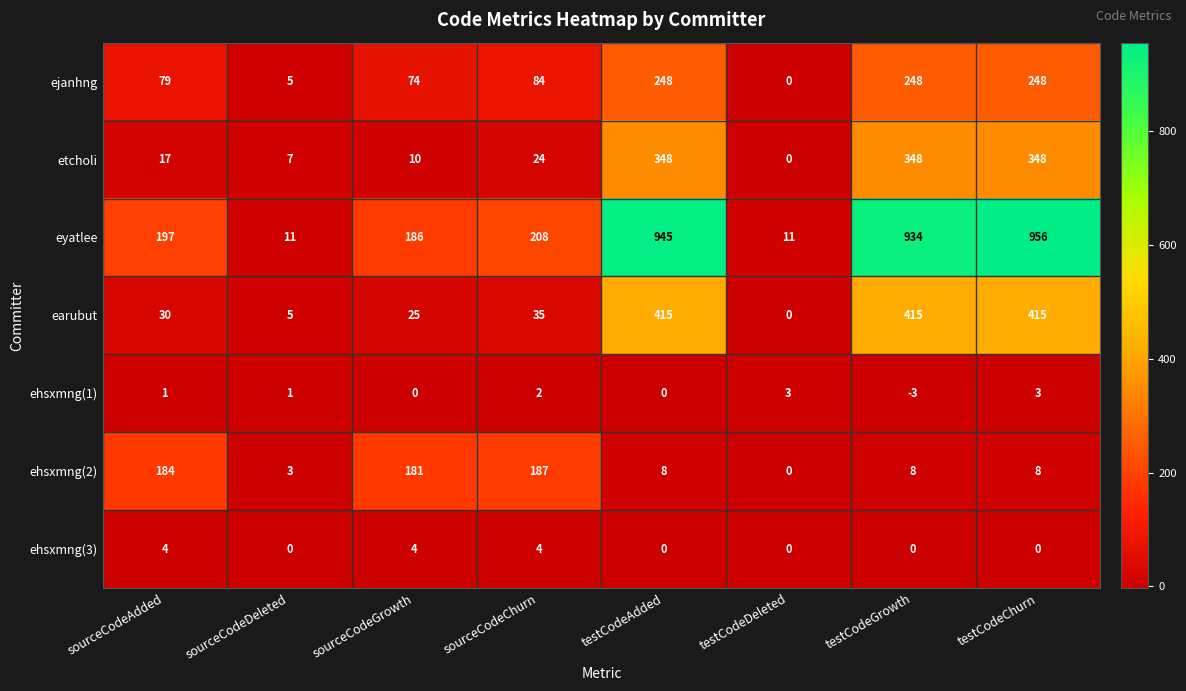

Which series changed the most between sourceCodeAdded and testCodeDeleted?

eyatlee